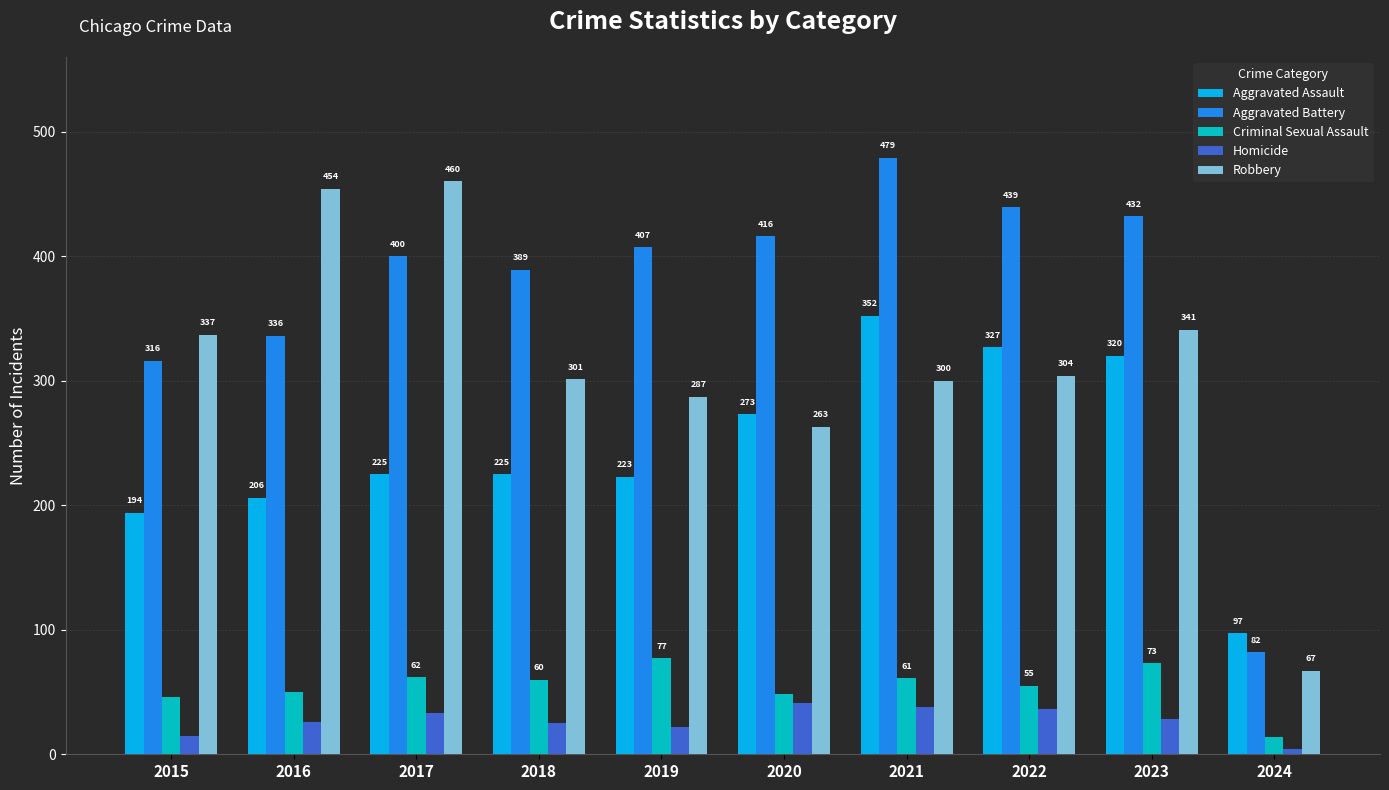

What is the sum of the Criminal Sexual Assault values at 2021 and 2022?

116